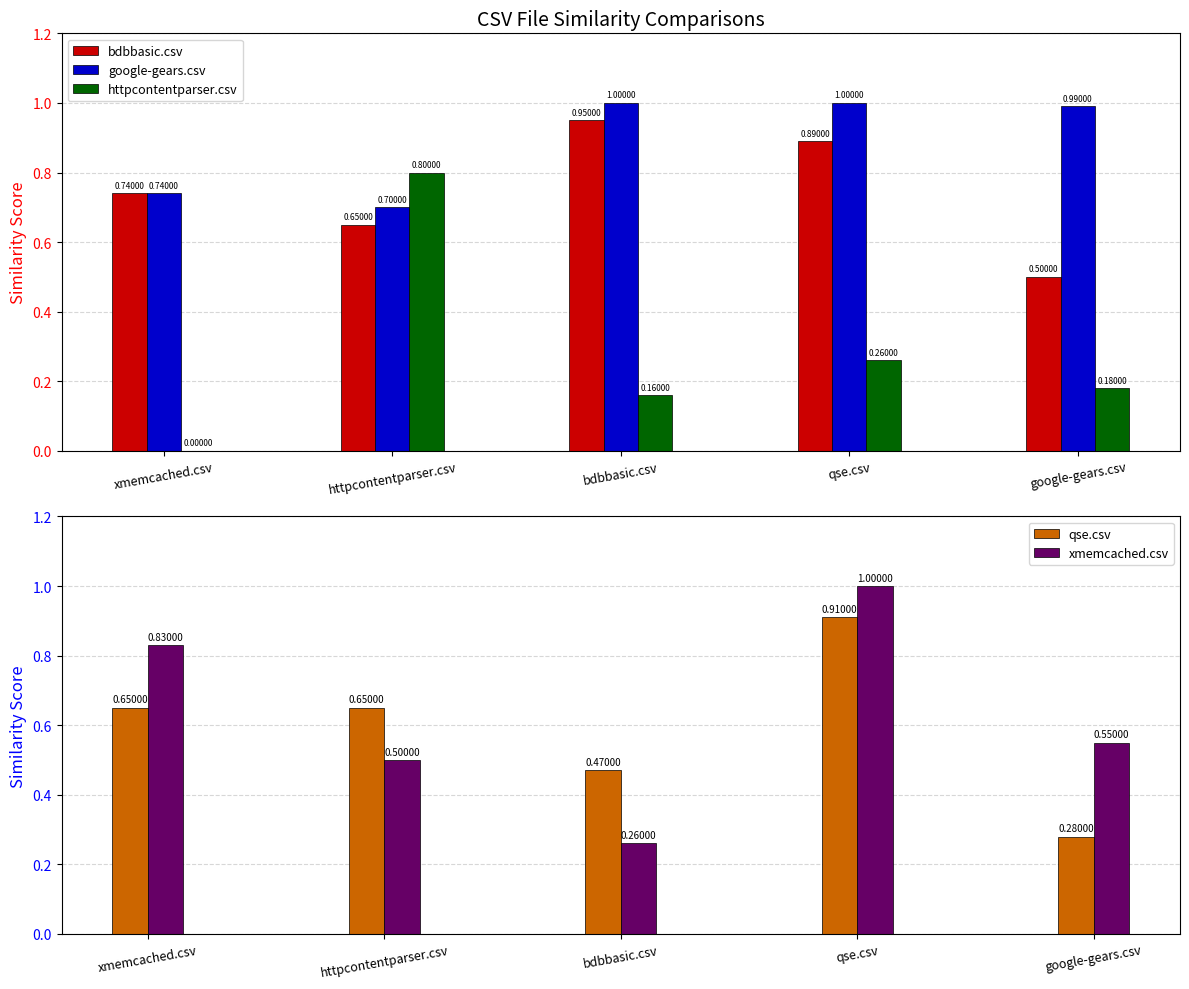

Reading right to left, extract all data points from this chart.

bdbbasic.csv: 0.5	0.9	0.9	0.7	0.7
google-gears.csv: 1.0	1.0	1.0	0.7	0.7
httpcontentparser.csv: 0.2	0.3	0.2	0.8	0.0
qse.csv: 0.3	0.9	0.5	0.7	0.7
xmemcached.csv: 0.6	1.0	0.3	0.5	0.8